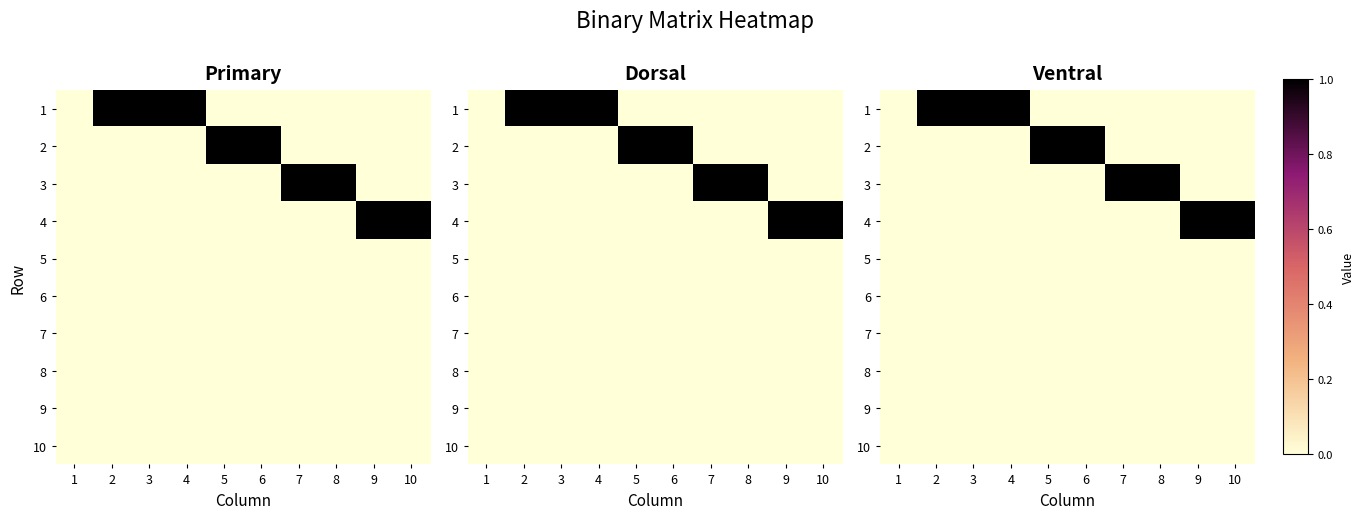

What is the total value across all series at 9?

1